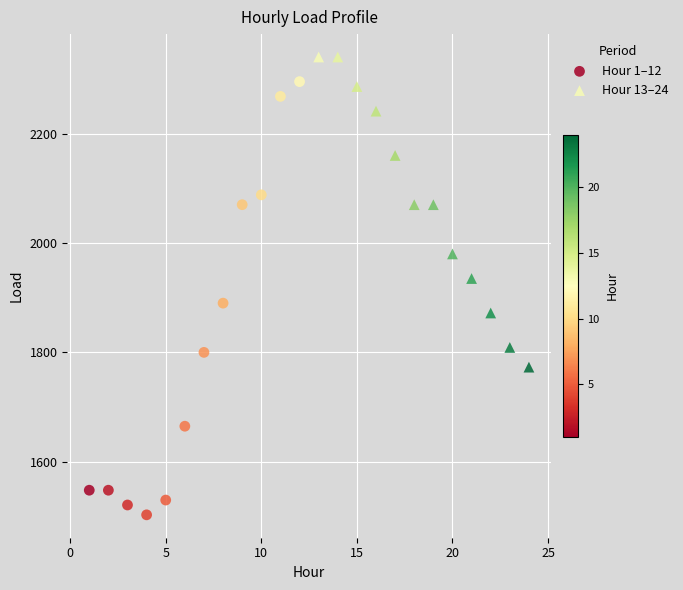

Which series has the widest spread of Y values?

Hour 1–12